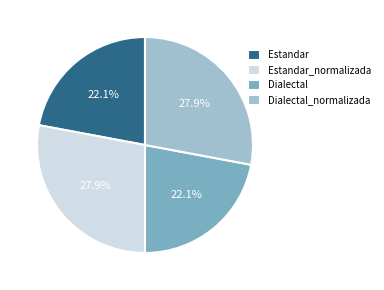

Which has a higher value, Dialectal_normalizada or Estandar?

Dialectal_normalizada